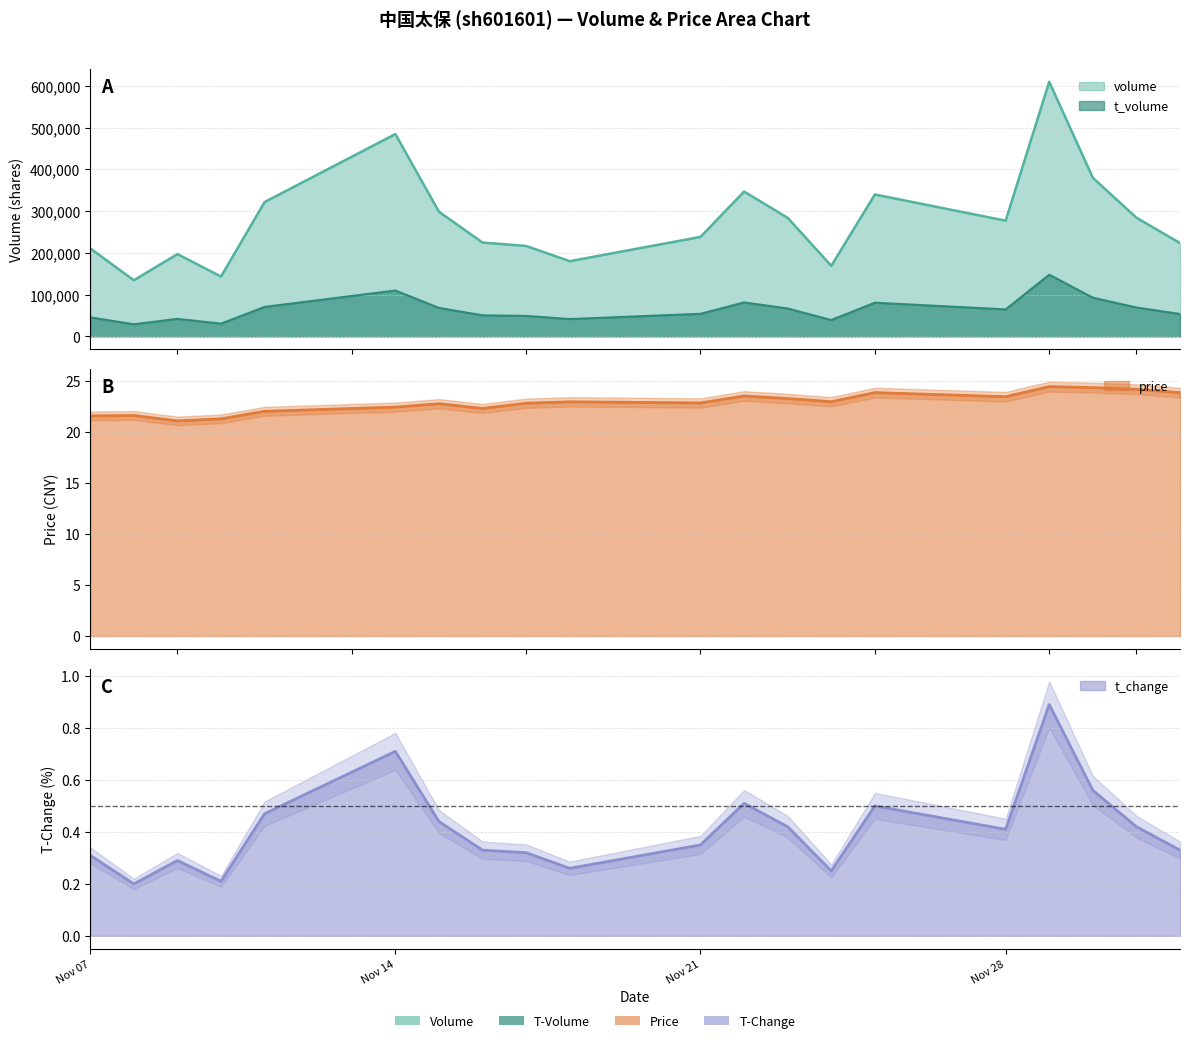

Reading right to left, what are all the values shown in this chart?

volume: 223576.0	284428.0	380081.0	610232.0	277226.0	340093.0	168941.0	284070.0	347081.0	238342.0	180128.0	216595.0	224820.0	298596.0	484902.0	321811.0	143228.0	197057.0	134432.0	210791.0
t_volume: 53462.0	69113.0	92602.0	147714.0	64469.0	80587.0	39005.0	66644.0	81224.0	53915.0	41336.0	48864.0	50304.0	68046.0	109805.0	70458.0	30383.0	41792.0	28855.0	45406.0
price: 23.9	24.2	24.3	24.4	23.4	23.9	23.0	23.3	23.5	22.8	22.9	22.8	22.3	22.8	22.4	22.0	21.3	21.1	21.6	21.6
t_change: 0.3	0.4	0.6	0.9	0.4	0.5	0.2	0.4	0.5	0.3	0.3	0.3	0.3	0.4	0.7	0.5	0.2	0.3	0.2	0.3